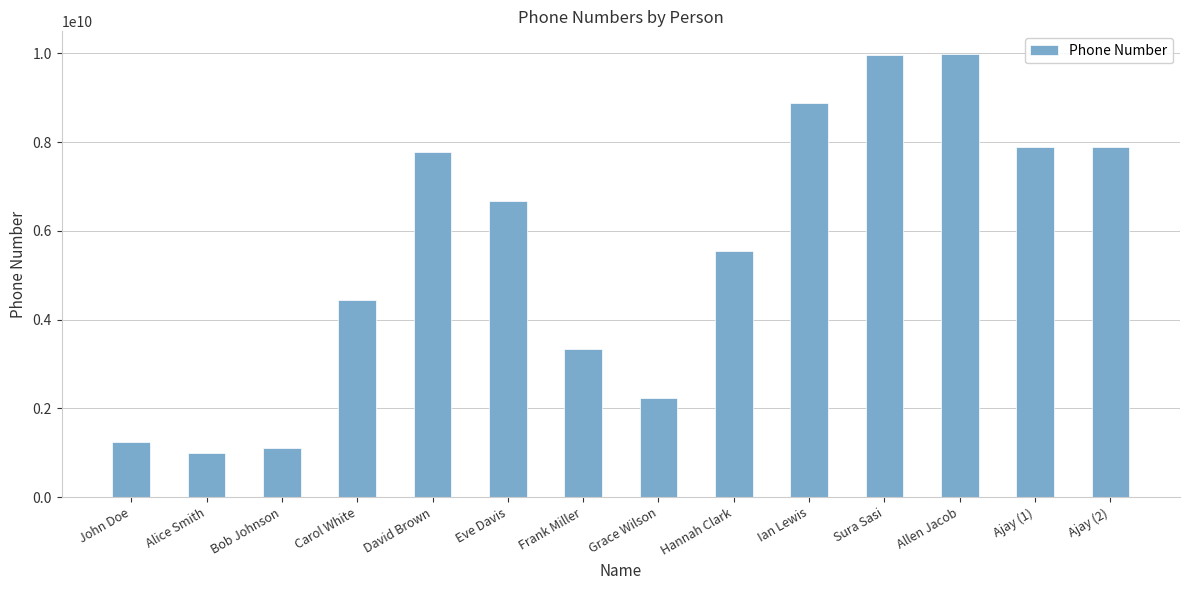

The value at Allen Jacob is 14435512380. True or false?

False